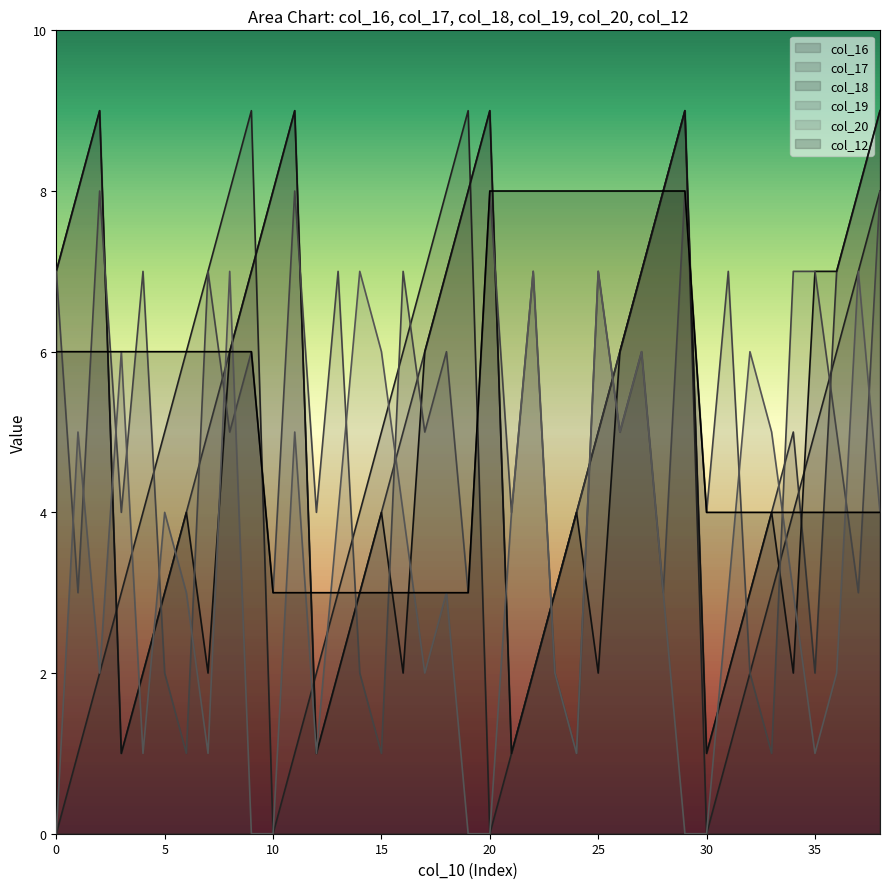

What is the spread (max minus min) of values at 4?

6